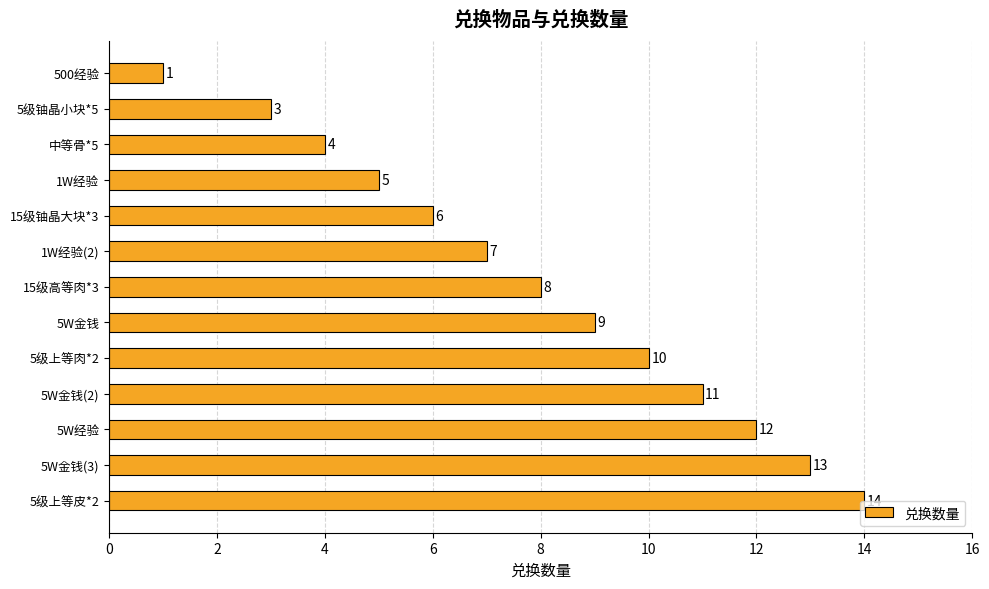

Where is the data nearest to the value 7?

1W经验(2)